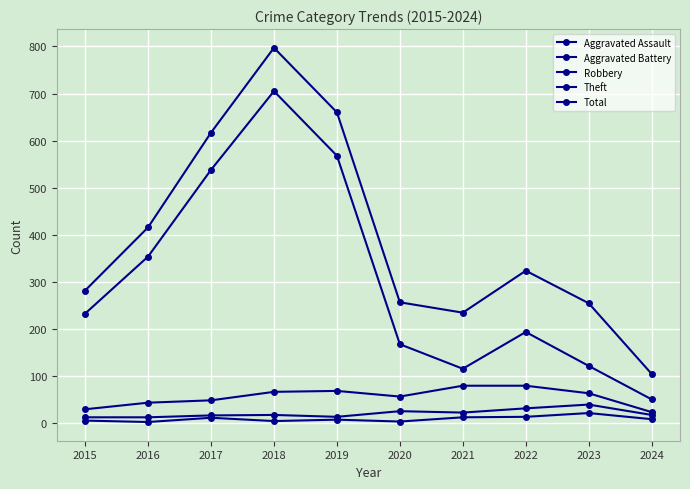

How many lines are shown in the chart?

5